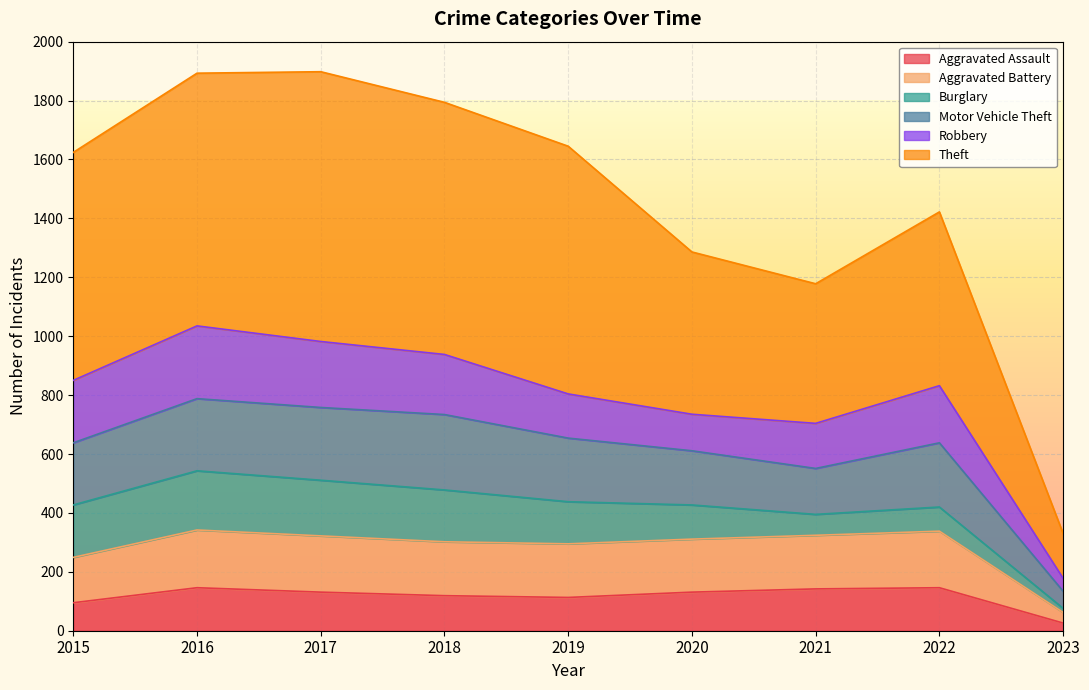

True or false: Aggravated Assault and Aggravated Battery cross at least once.

False